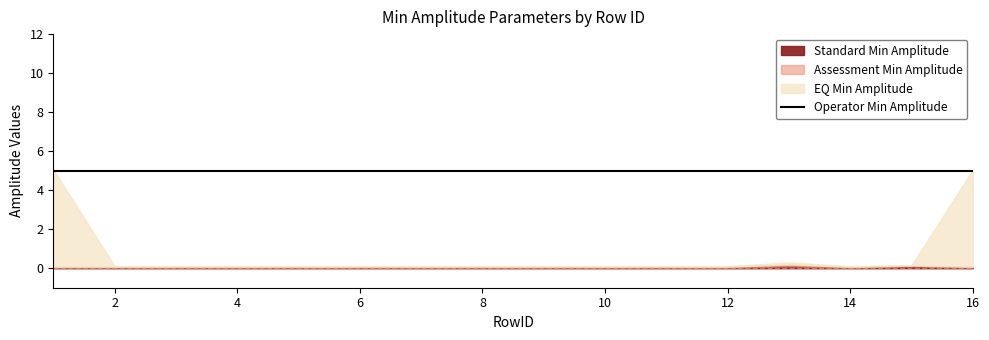

How many distinct data groups are displayed?

4